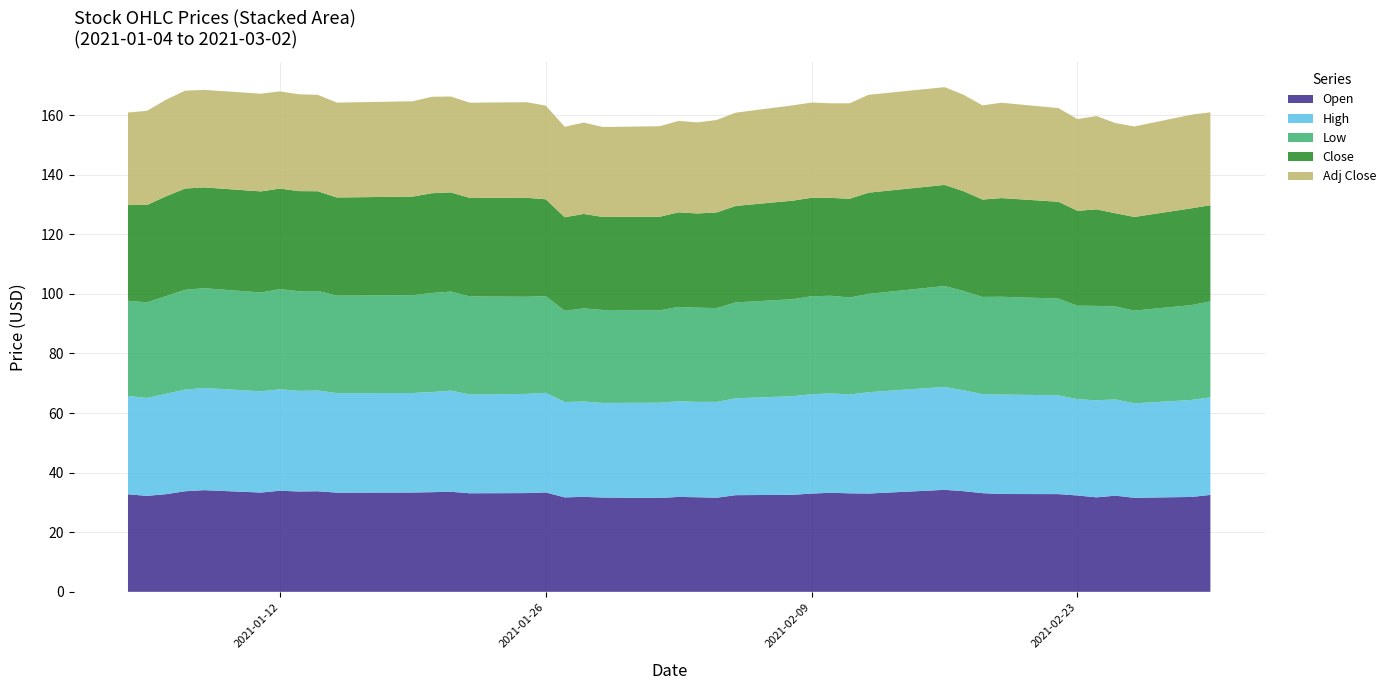

Reading right to left, transcribe all the data shown in this chart.

Open: 32.5	31.8	31.6	32.3	31.7	32.3	32.8	32.8	33.1	33.8	34.2	33.0	33.1	33.2	33.0	32.6	32.4	31.6	31.7	31.9	31.5	31.6	31.9	31.7	33.4	33.1	33.1	33.6	33.5	33.3	33.3	33.8	33.7	33.9	33.3	34.1	33.8	32.8	32.2	32.7
High: 32.7	32.6	31.7	32.3	32.6	32.3	33.1	33.4	33.2	33.8	34.5	34.0	33.2	33.4	33.3	33.1	32.5	32.2	32.0	32.1	32.0	31.8	32.0	32.0	33.4	33.3	33.2	34.0	33.6	33.4	33.4	33.8	33.8	34.1	34.0	34.3	34.1	33.7	32.8	33.0
Low: 32.2	31.8	31.1	31.2	31.7	31.4	32.5	32.8	32.6	33.3	33.8	33.0	32.5	32.8	32.9	32.5	32.2	31.5	31.6	31.6	31.0	31.2	31.2	30.6	32.4	32.6	32.9	33.2	33.2	32.8	32.7	33.4	33.4	33.6	33.2	33.5	33.5	32.8	32.1	31.9
Close: 32.3	32.5	31.4	31.3	32.4	31.8	32.5	33.1	32.7	33.5	33.9	34.0	33.1	32.8	33.1	33.1	32.4	32.1	31.6	31.7	31.4	31.2	31.7	31.4	32.5	33.2	33.1	33.3	33.5	33.1	32.9	33.5	33.6	33.7	33.9	33.8	34.0	33.5	32.7	32.1
Adj Close: 31.2	31.4	30.4	30.3	31.3	30.8	31.4	32.0	31.6	32.4	32.8	32.9	32.1	31.7	32.0	32.0	31.3	31.0	30.6	30.7	30.4	30.2	30.7	30.4	31.4	32.1	32.0	32.2	32.4	32.0	31.8	32.4	32.5	32.6	32.8	32.7	32.9	32.4	31.6	31.1